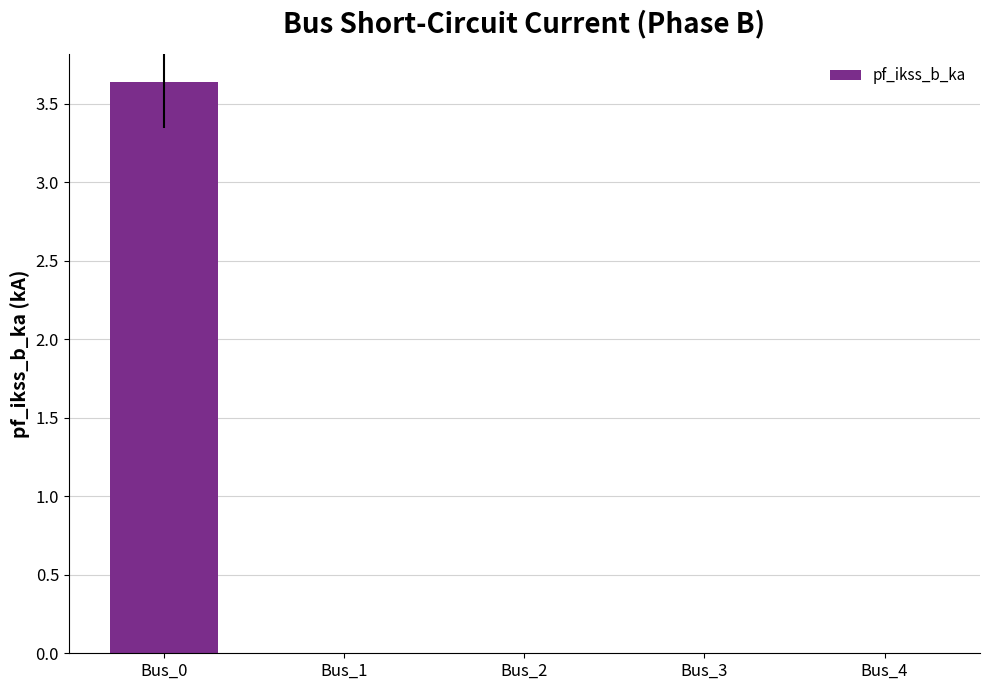

What is the difference between the values at Bus_2 and Bus_0?

3.6